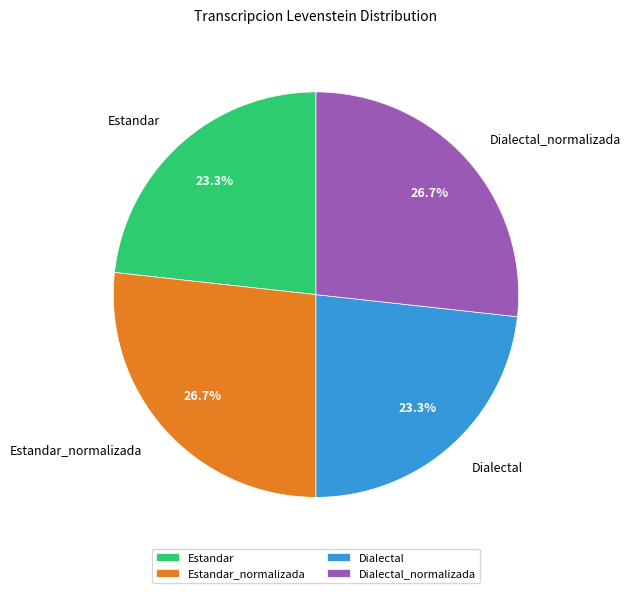

Count the number of slices in the pie.

4